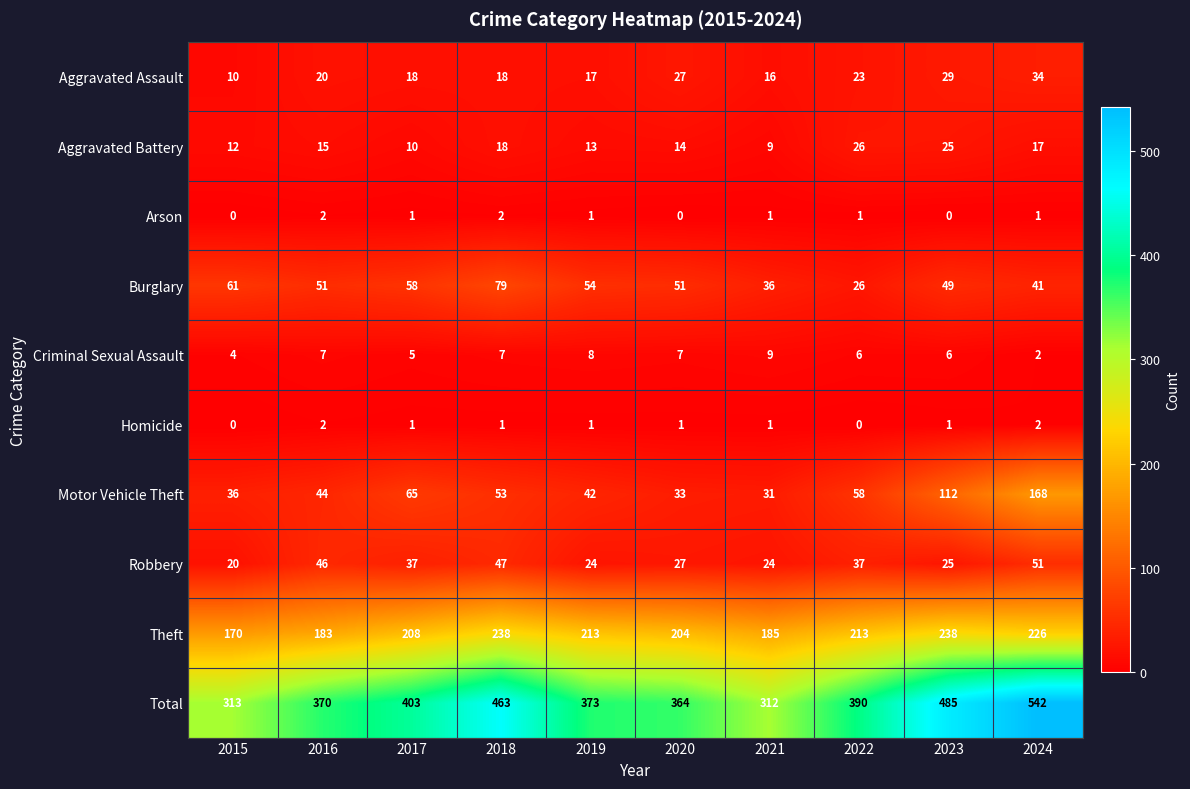

Where is Aggravated Assault nearest to the value 22?

2022